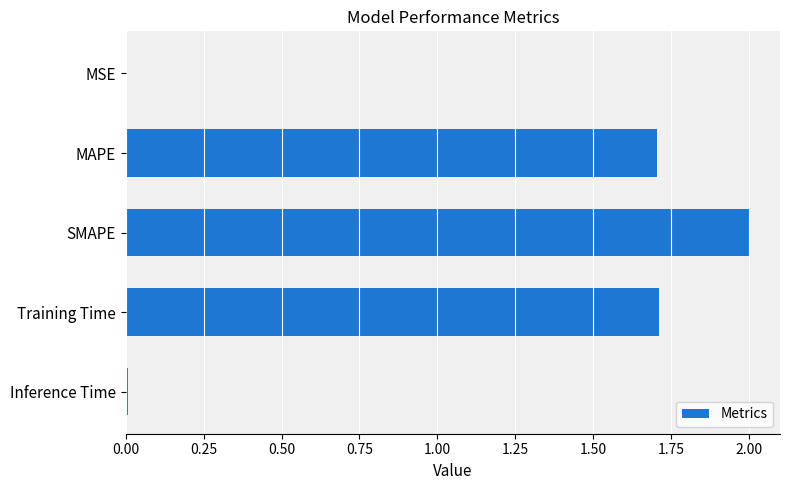

What is the maximum value shown in the chart?

2.0